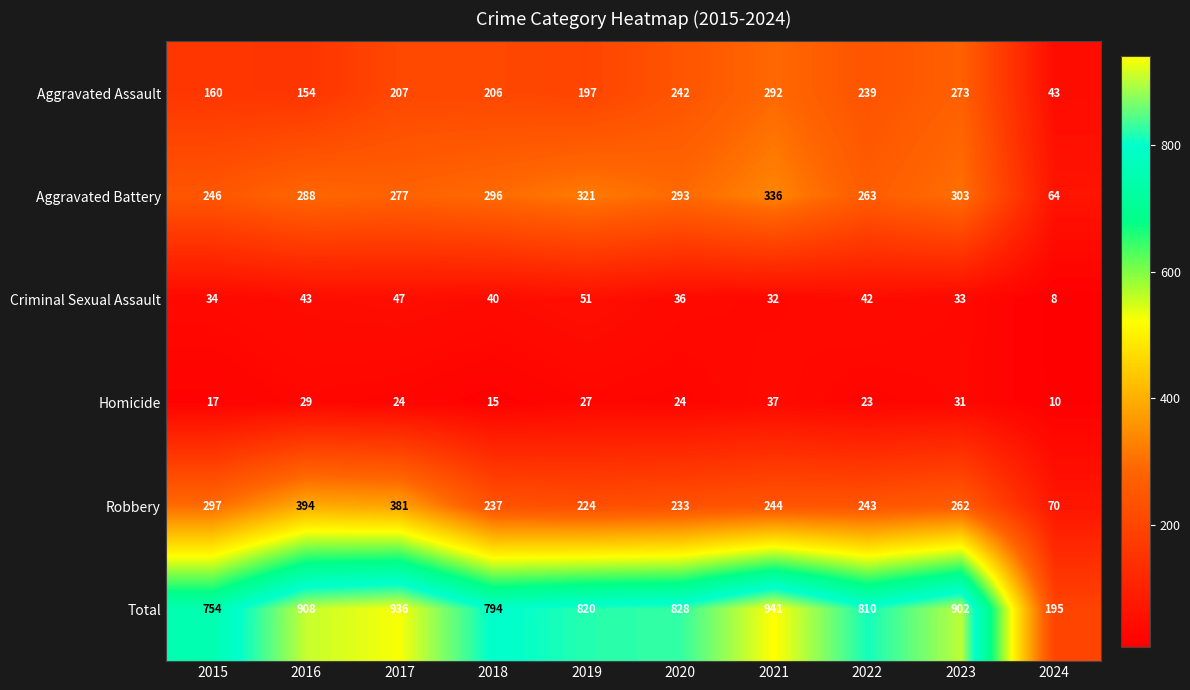

At 2016, list the series in order from smallest to largest.

Homicide, Criminal Sexual Assault, Aggravated Assault, Aggravated Battery, Robbery, Total